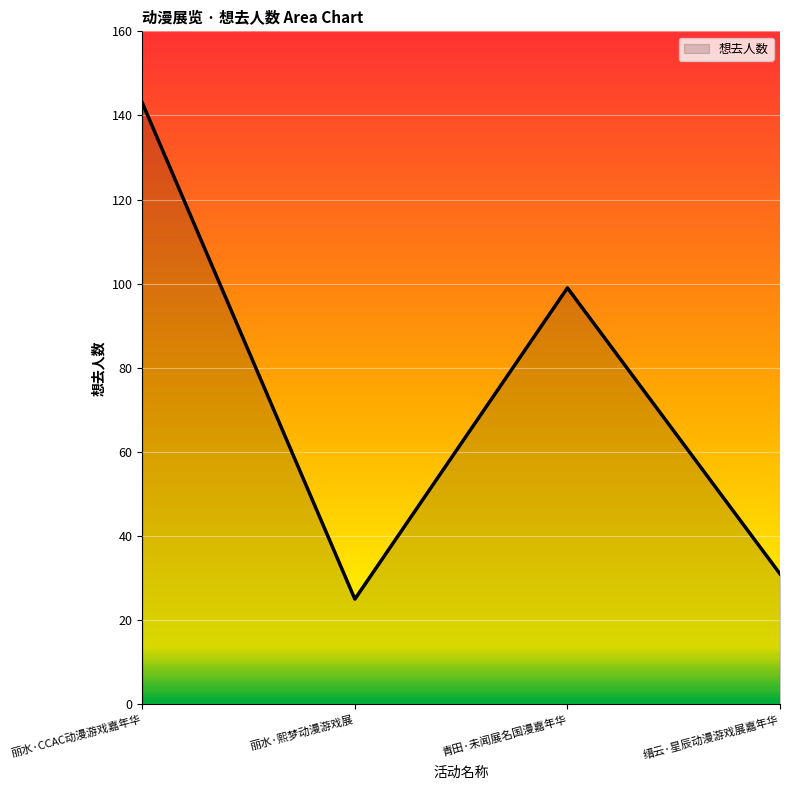

How many lines are shown in the chart?

1